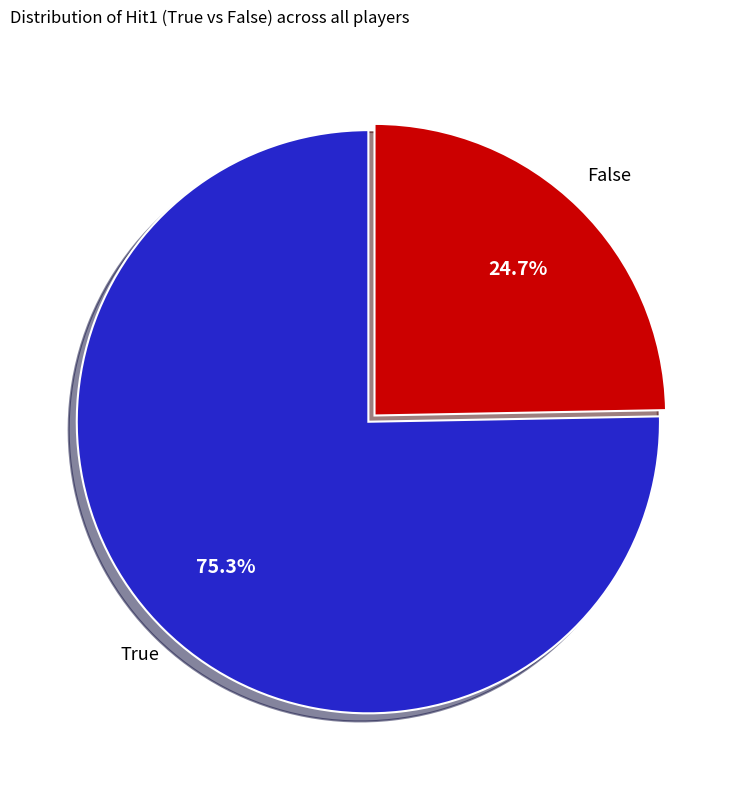

How many slices are in this pie chart?

2